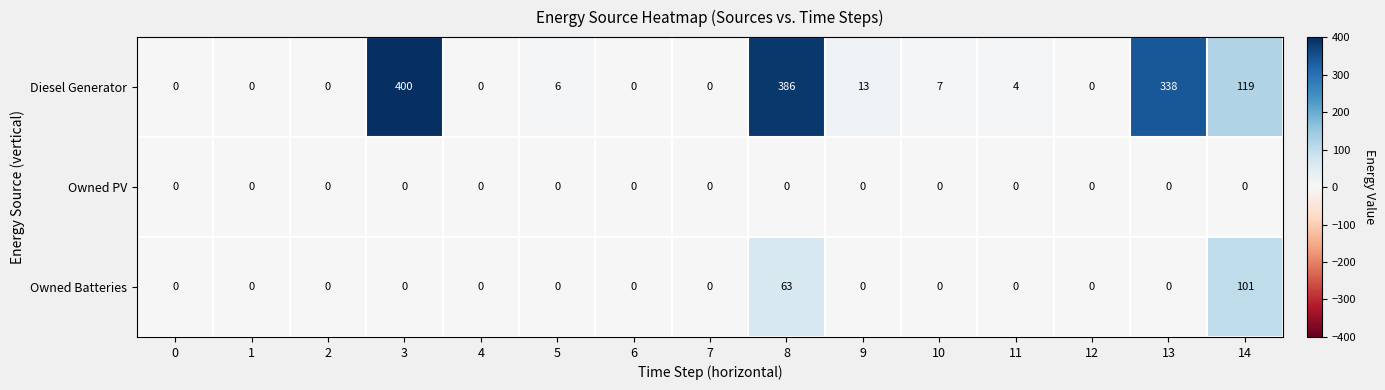

What is the total value across all series at 8?

449